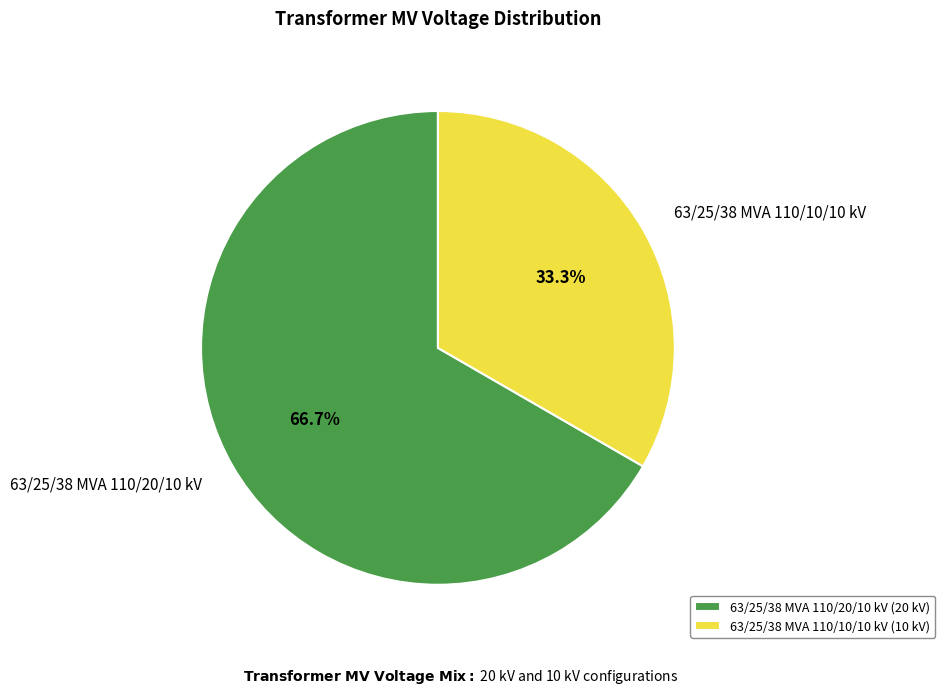

How many slices are in this pie chart?

2